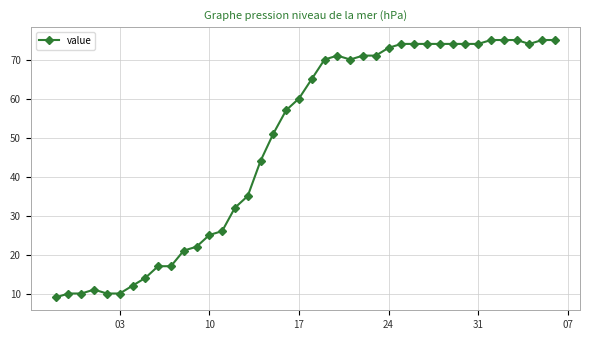

True or false: the data has more than 1 interior local peaks.

True